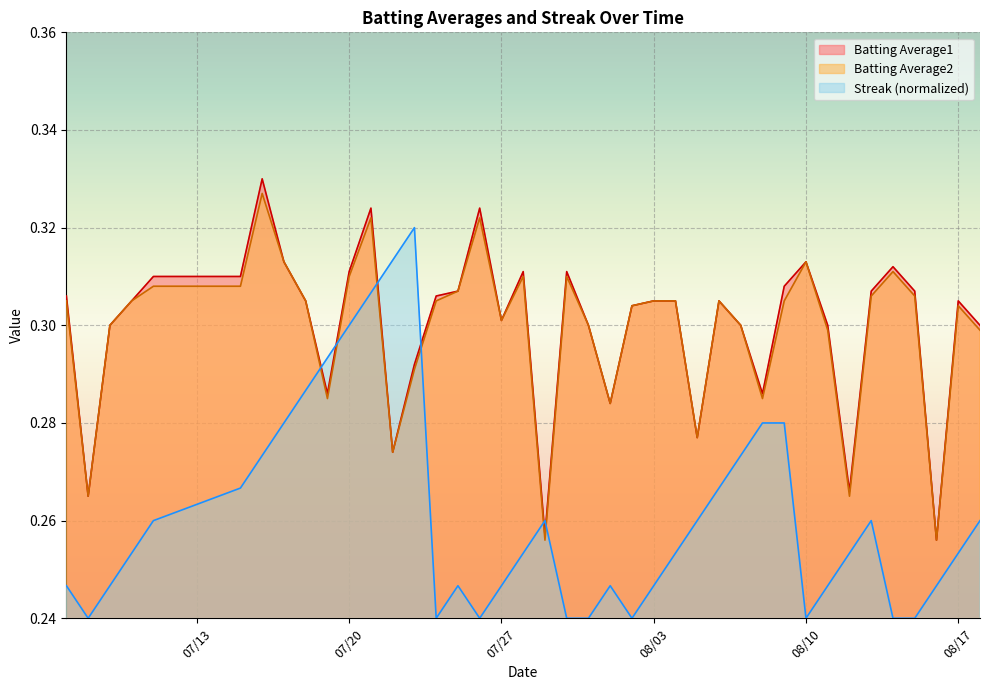

What is the greatest value displayed?

0.3